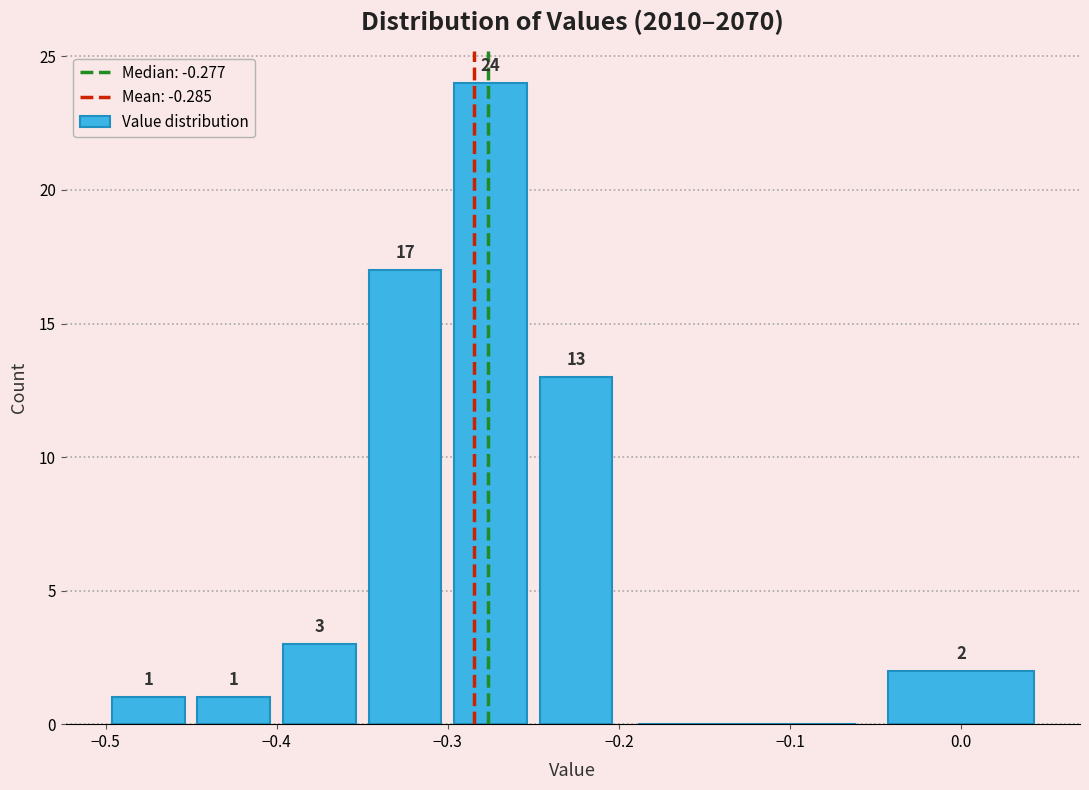

Which range on the x-axis has the tallest bar?

-0.30 to -0.25